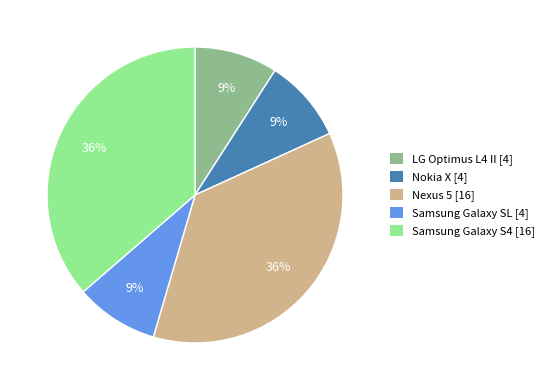

To the nearest percent, what is the average slice percentage?

20%